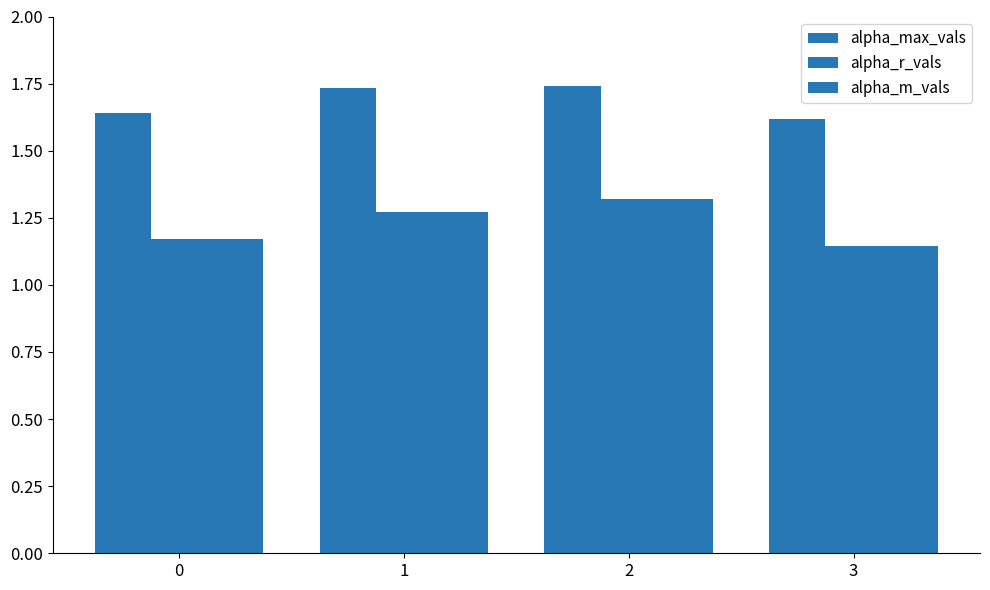

Reading left to right, what are all the values shown in this chart?

alpha_max_vals: 0=1.6	1=1.7	2=1.7	3=1.6
alpha_r_vals: 0=1.2	1=1.3	2=1.3	3=1.1
alpha_m_vals: 0=1.2	1=1.3	2=1.3	3=1.1